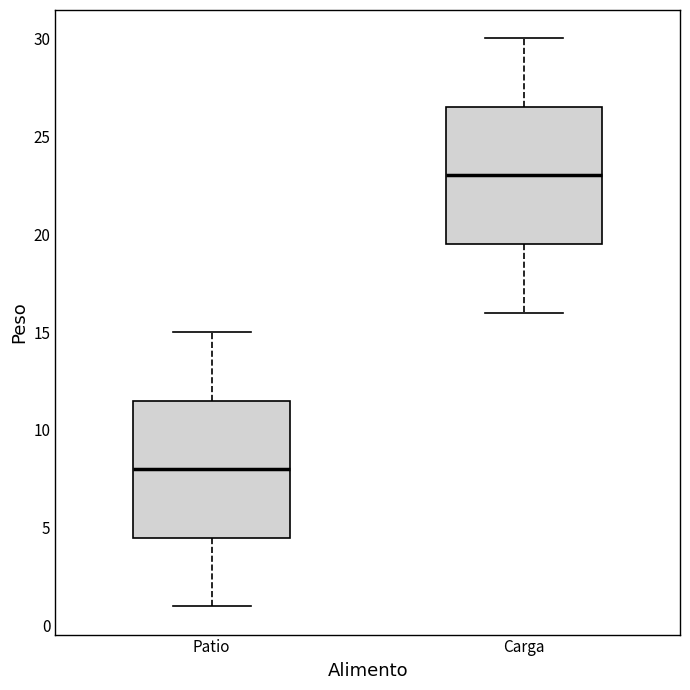

Where does the median line of the box for Patio sit on the y-axis? The values are not printed on the chart, so give them approximately, as read against the axis.

8.0